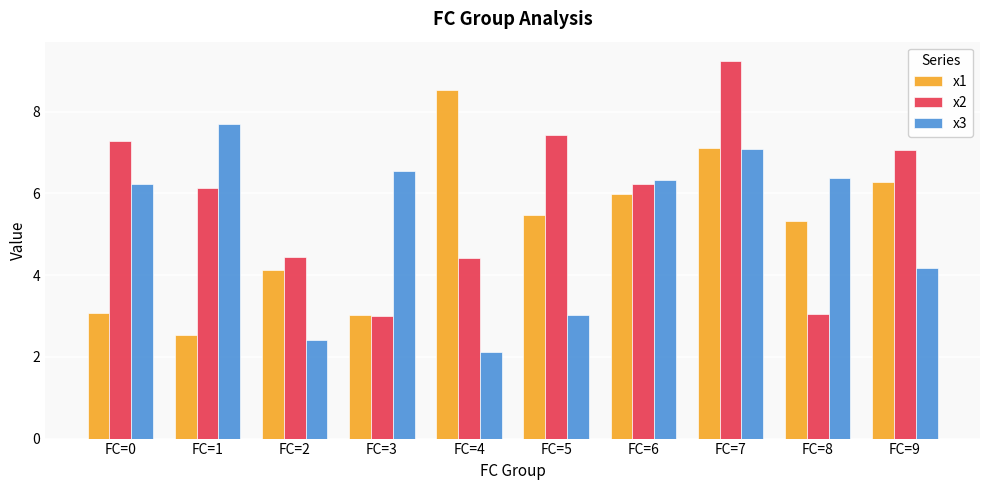

What is the minimum value for x1?

2.5